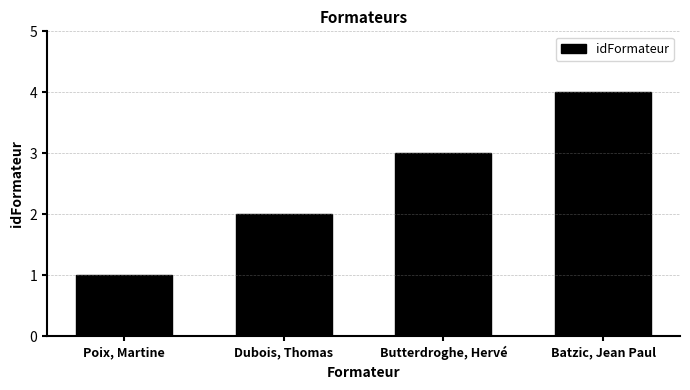

The value at Batzic, Jean Paul is 4. True or false?

True